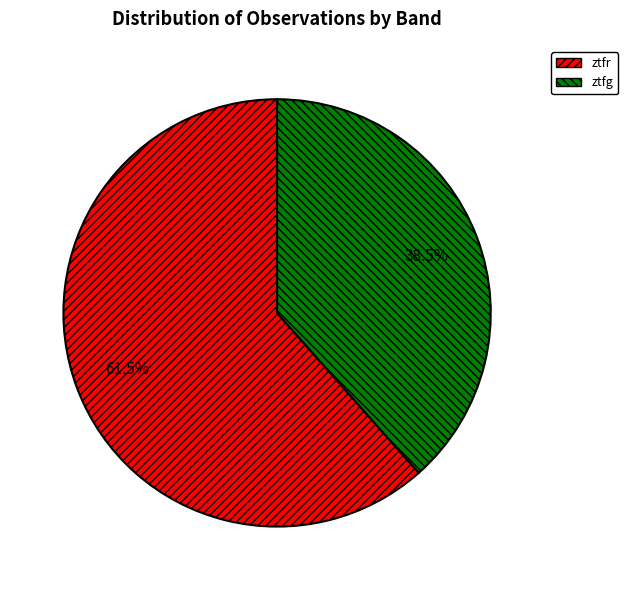

What percentage do ztfr and ztfg together represent?

100.0%